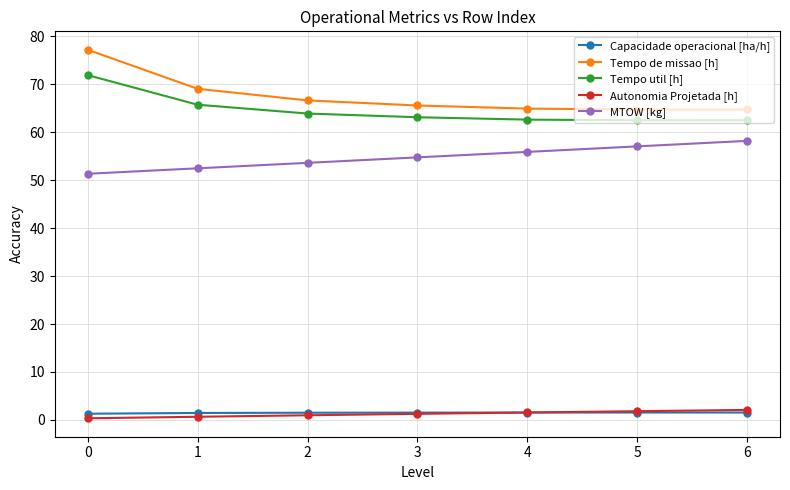

What is the maximum value for Autonomia Projetada [h]?

2.1